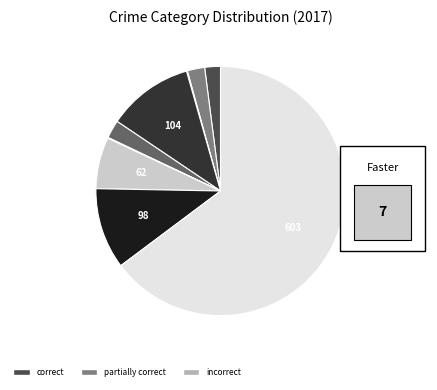

Is there a majority slice in this chart?

Yes